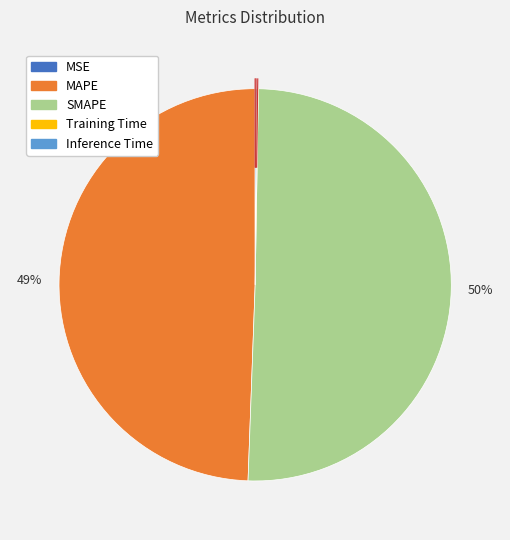

Which slice is the largest?

SMAPE